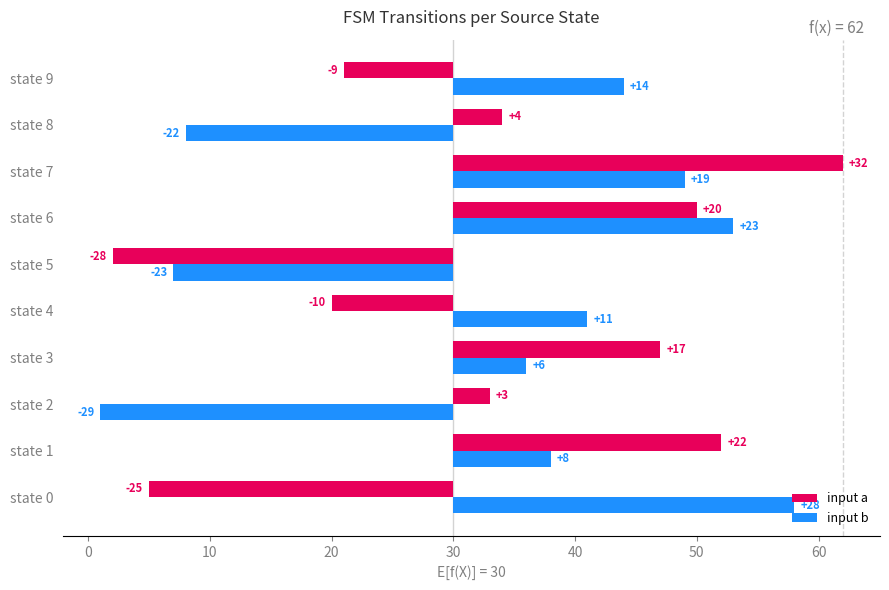

Rank the series at state 5 from lowest to highest value.

input a, input b